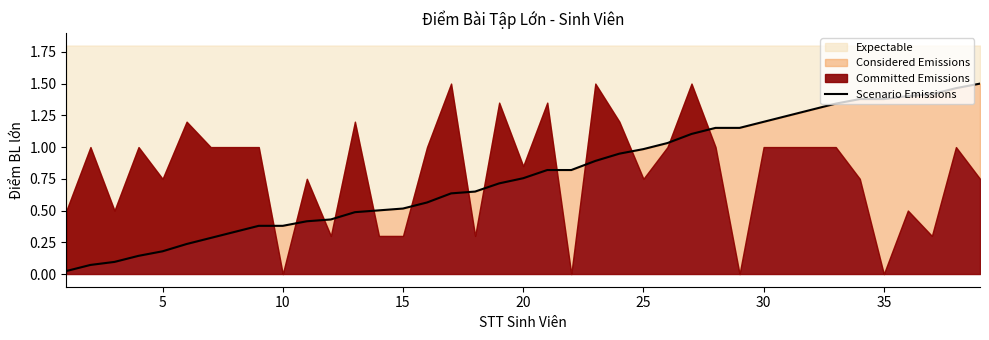

True or false: Expectable has a value of 1.1 at 20.

False